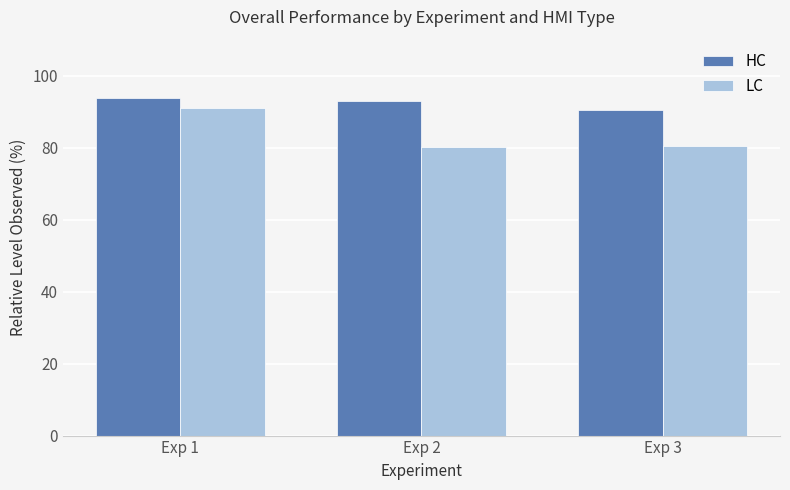

What is the sum of all HC values?

277.3